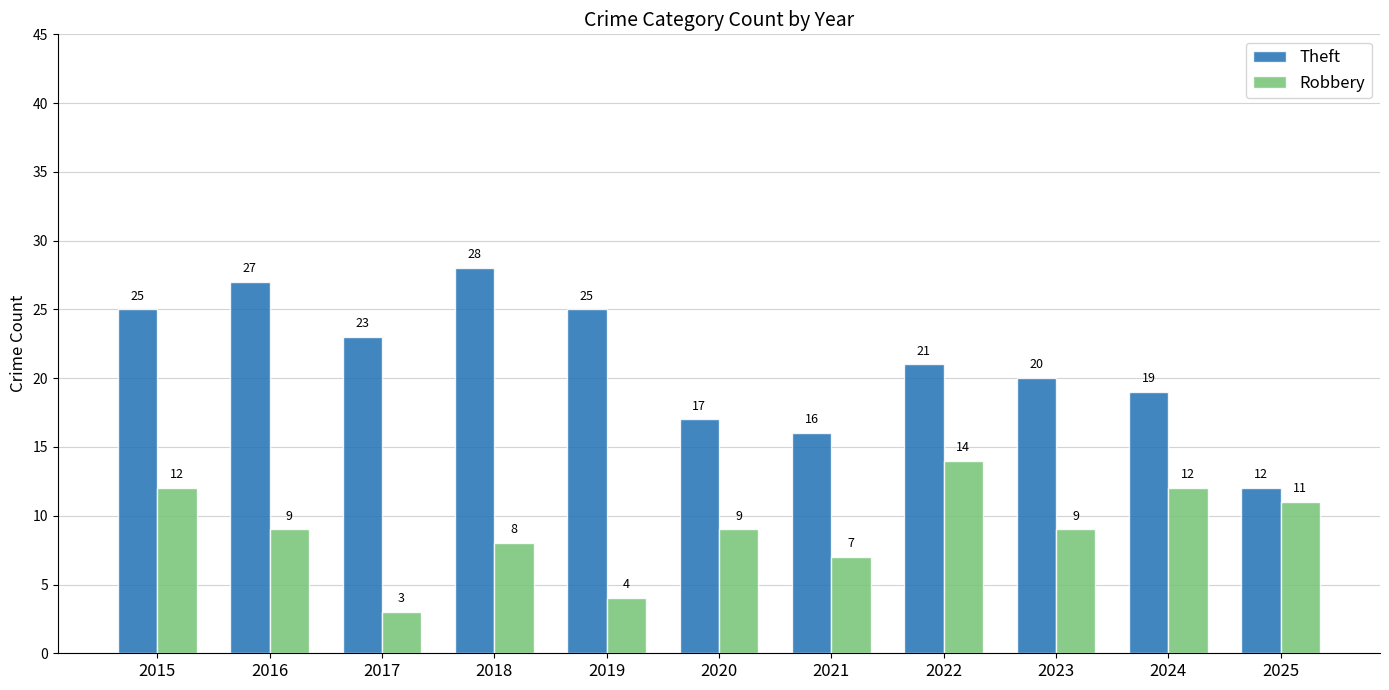

List the series in order of their overall mean, highest first.

Theft, Robbery